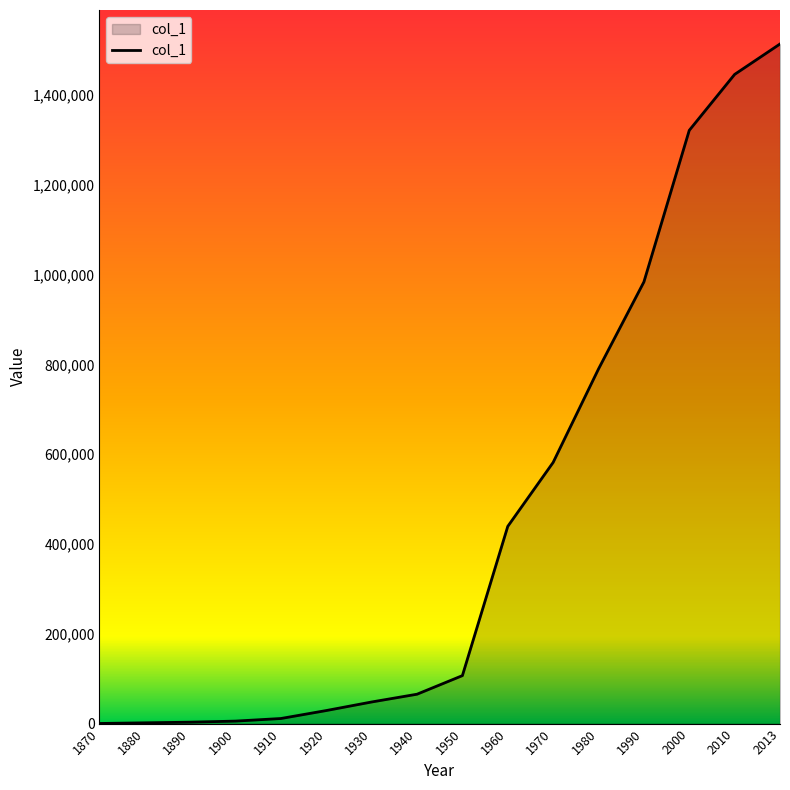

What is the greatest value displayed?

1513367